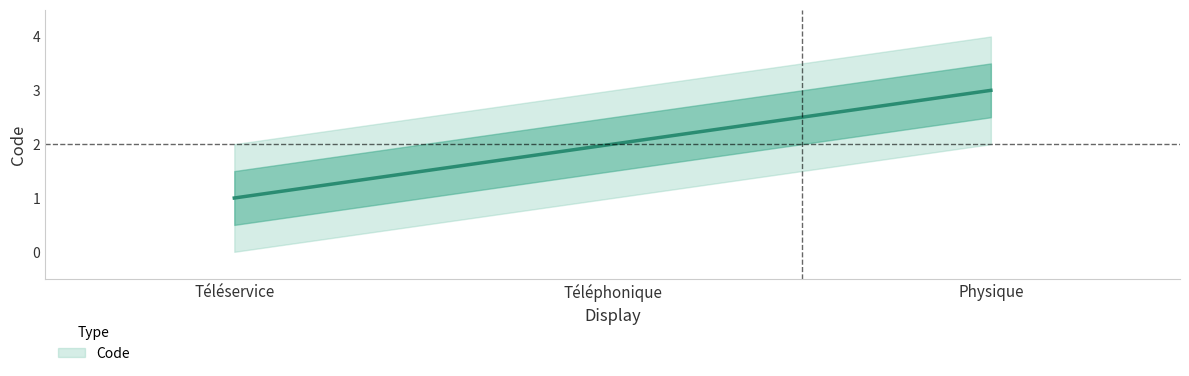

Reading left to right, what are all the values shown in this chart?

1	2	3